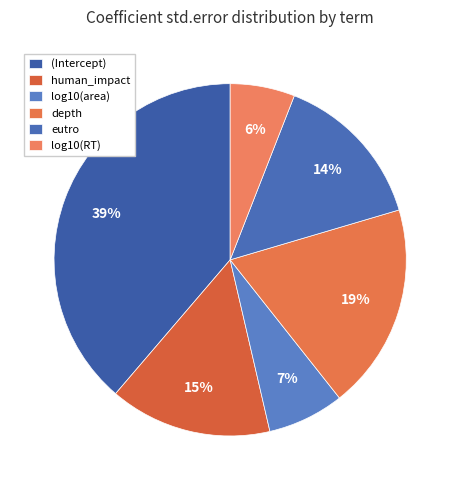

Count the number of slices in the pie.

6